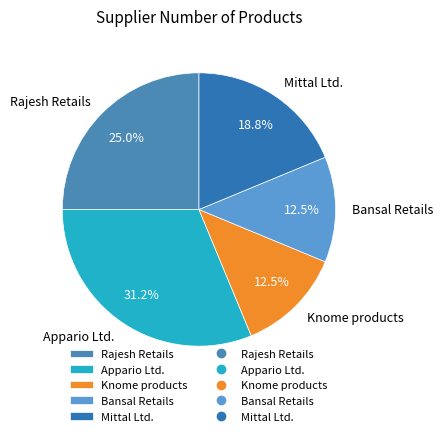

Does Knome products represent more than half of the total?

No